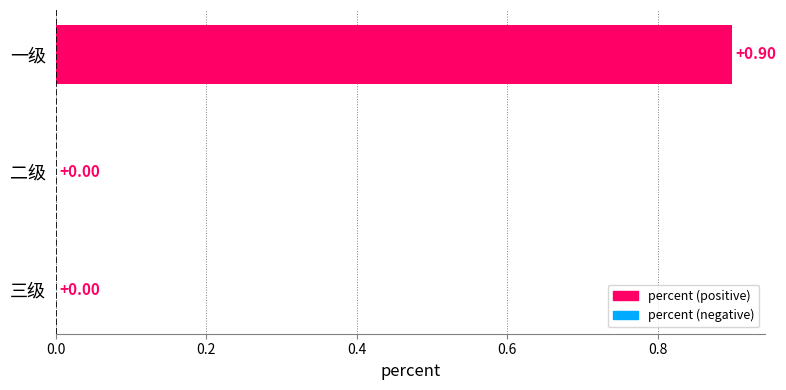

What is the change in value from 一级 to 三级?

-0.9